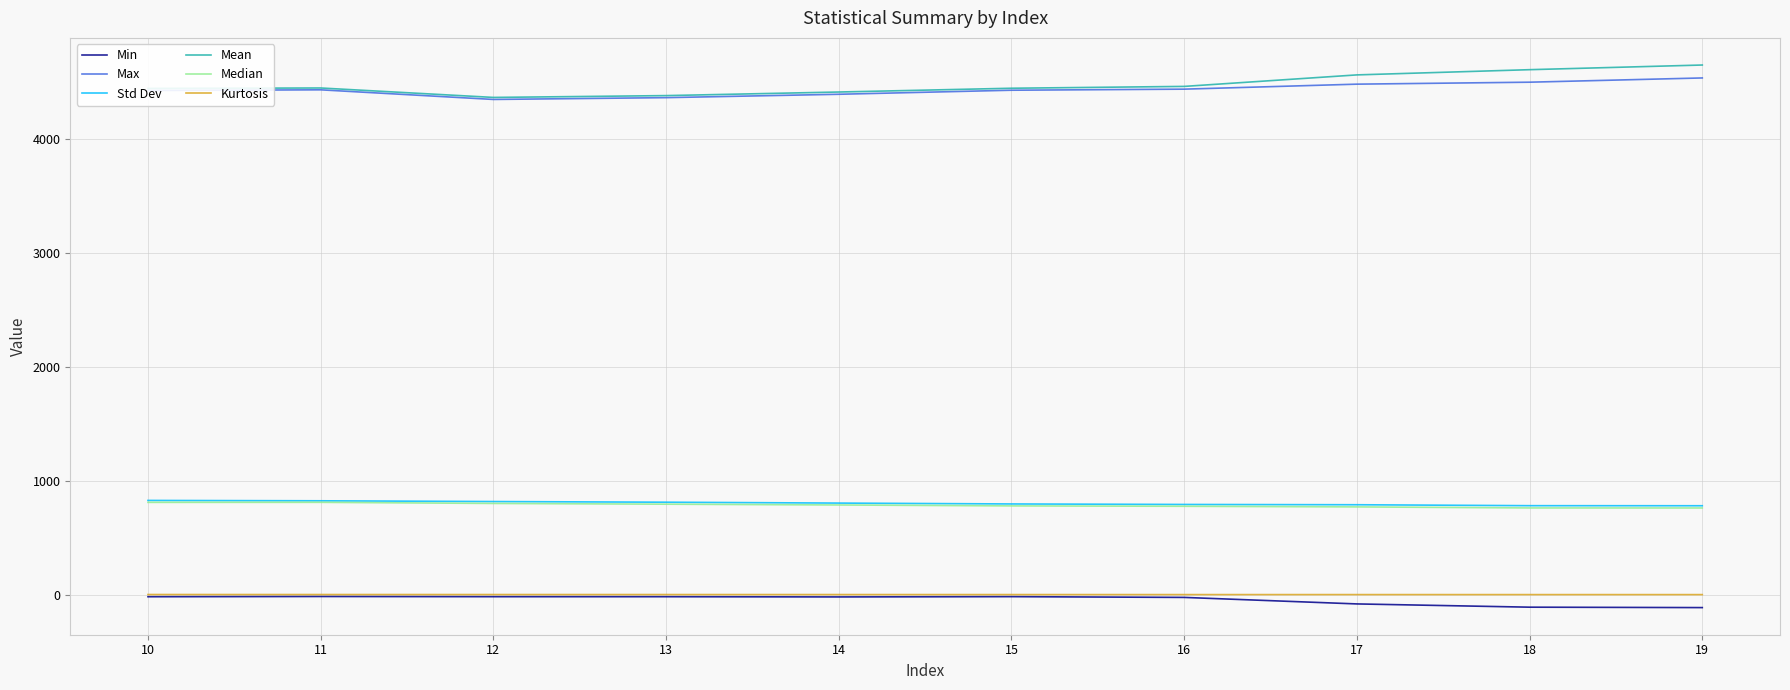

True or false: Mean and Min intersect in this chart.

False